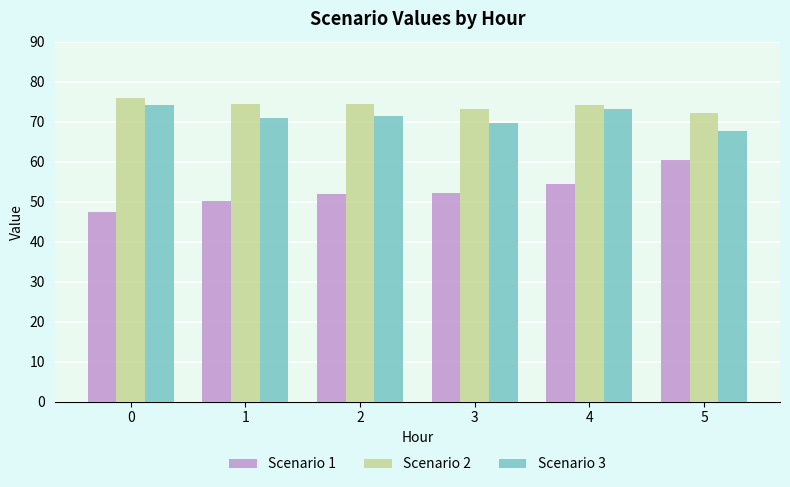

What is the approximate value of Scenario 3 at 1?

71.0